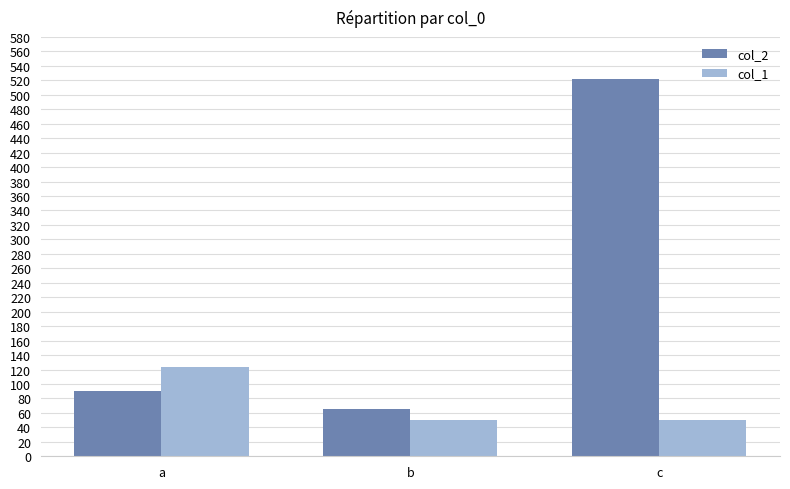

Does the chart contain any negative values?

No